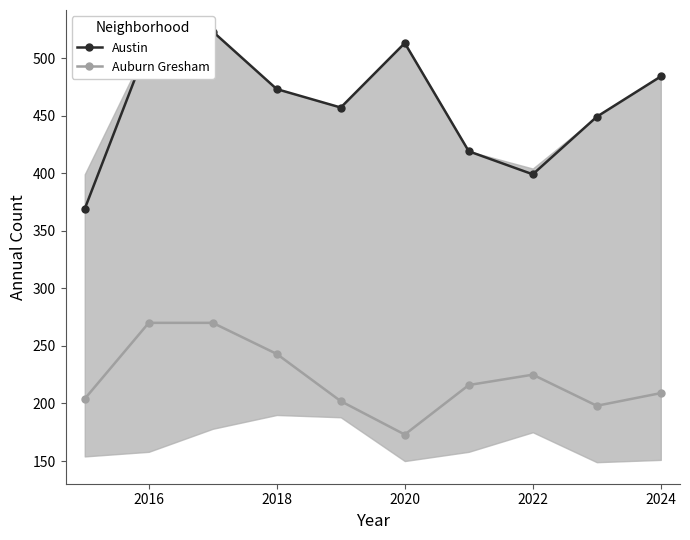

Reading left to right, what are all the values shown in this chart?

Austin: 369	513	523	473	457	513	419	399	449	484
Auburn Gresham: 204	270	270	243	202	173	216	225	198	209